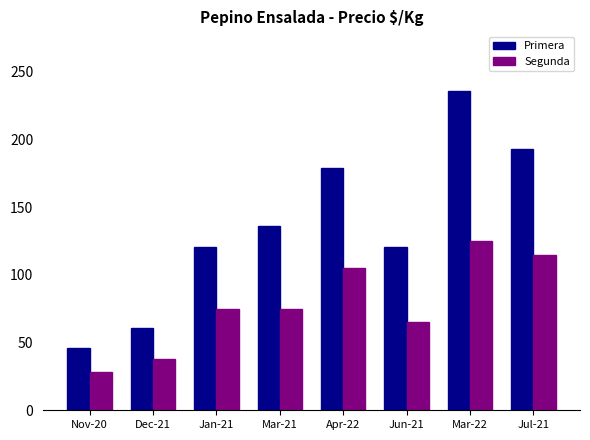

At Nov-20, list the series in order from largest to smallest.

Primera, Segunda